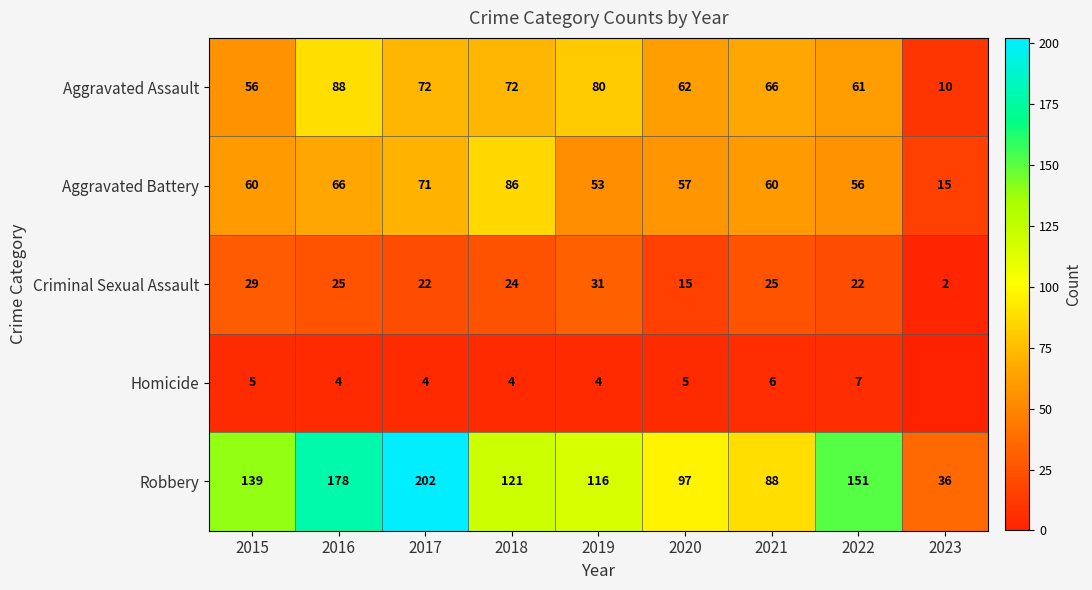

What is the sum of the Aggravated Battery values at 2019 and 2017?

124